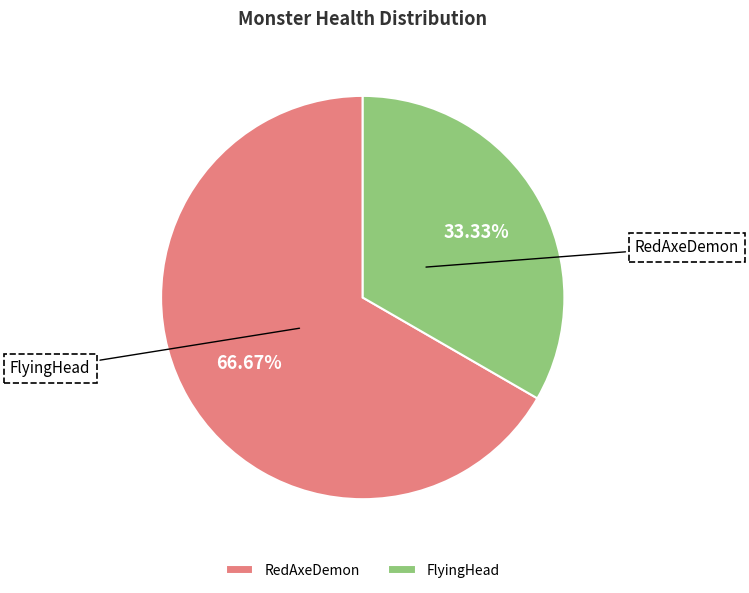

How many segments does this pie chart have?

2